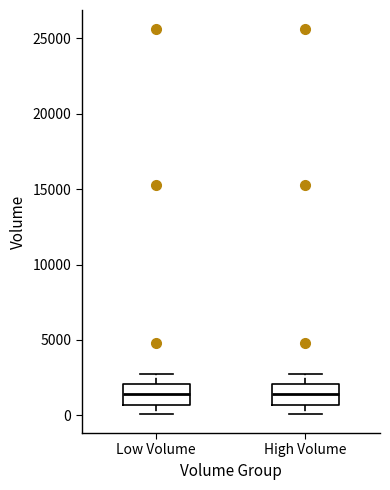

Reading left to right, read every box against the y-axis: the position of its median line, the range the box covers, and the ends of its whiskers. The values are not printed on the chart, so give them approximately, as read against the axis.

Low Volume: median 1500, box 500 to 2000, whiskers 0 to 2500
High Volume: median 1500, box 500 to 2000, whiskers 0 to 2500